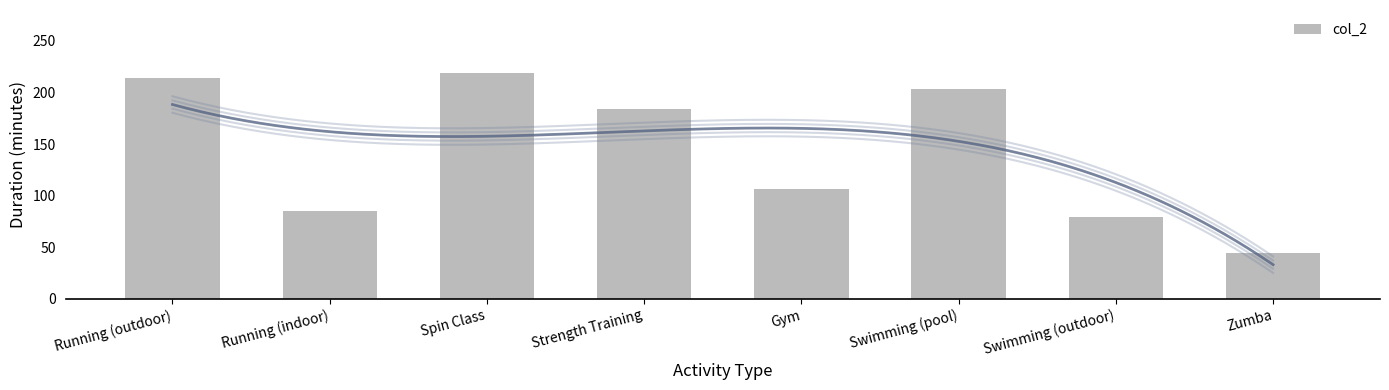

Is it true that the value at Running (outdoor) is 214?

True